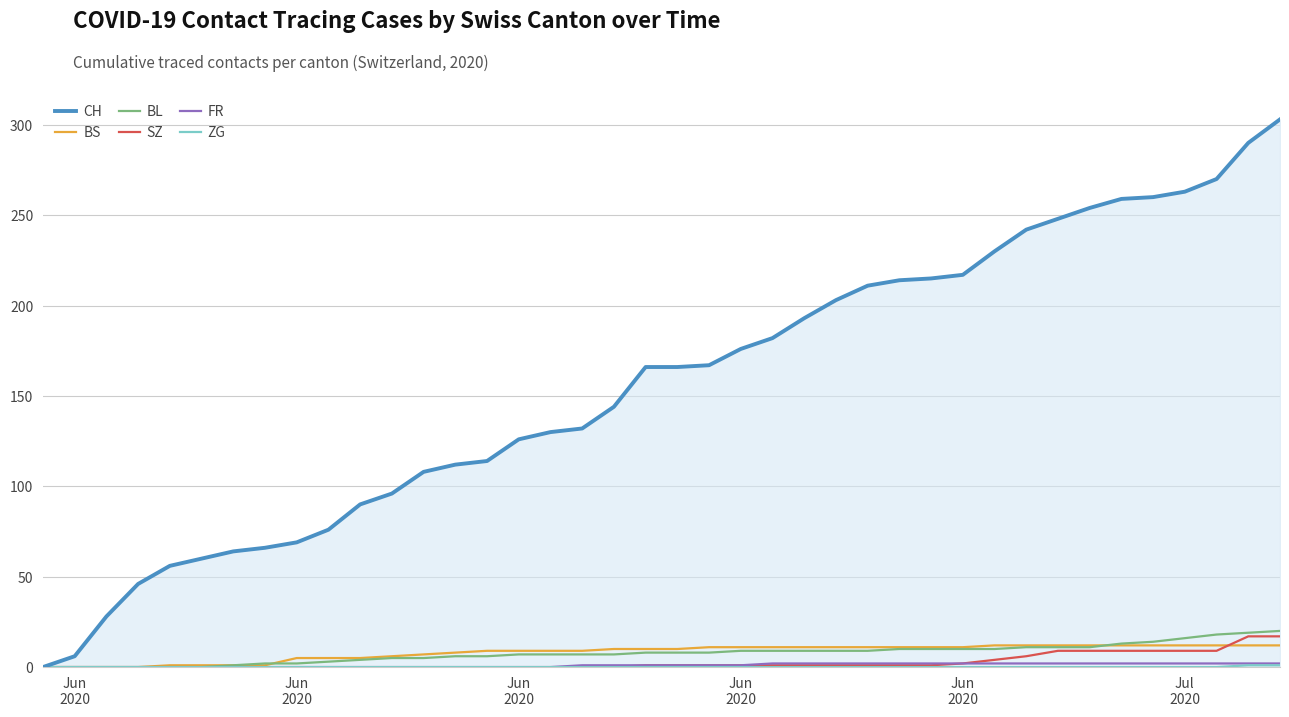

Which series has the largest total across all categories?

CH